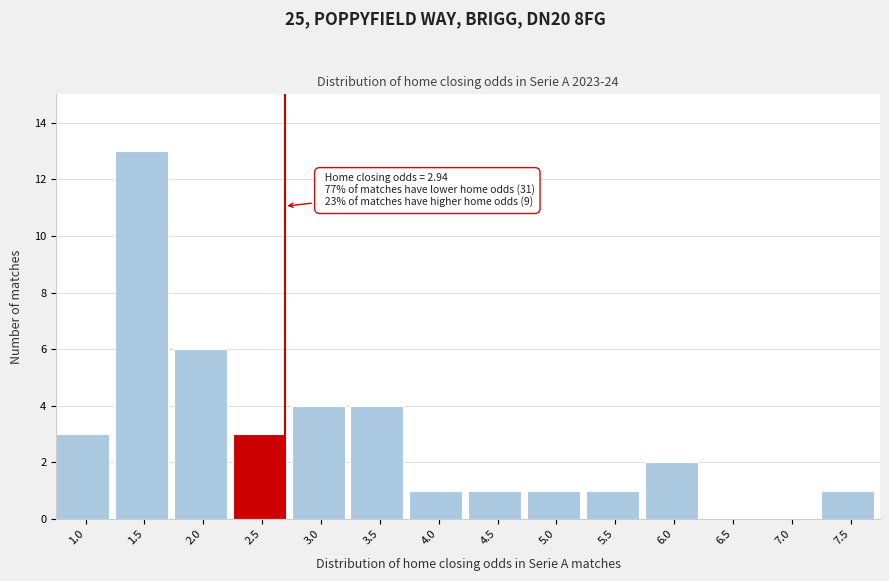

Reading left to right, extract all data points from this chart.

1.0=3	1.5=13	2.0=6	2.5=3	3.0=4	3.5=4	4.0=1	4.5=1	5.0=1	5.5=1	6.0=2	6.5=0	7.0=0	7.5=1